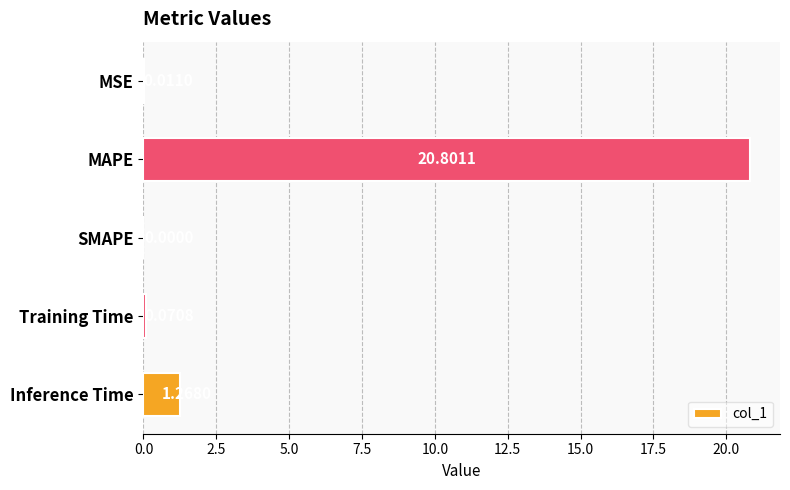

Between MSE and MAPE, which is larger?

MAPE